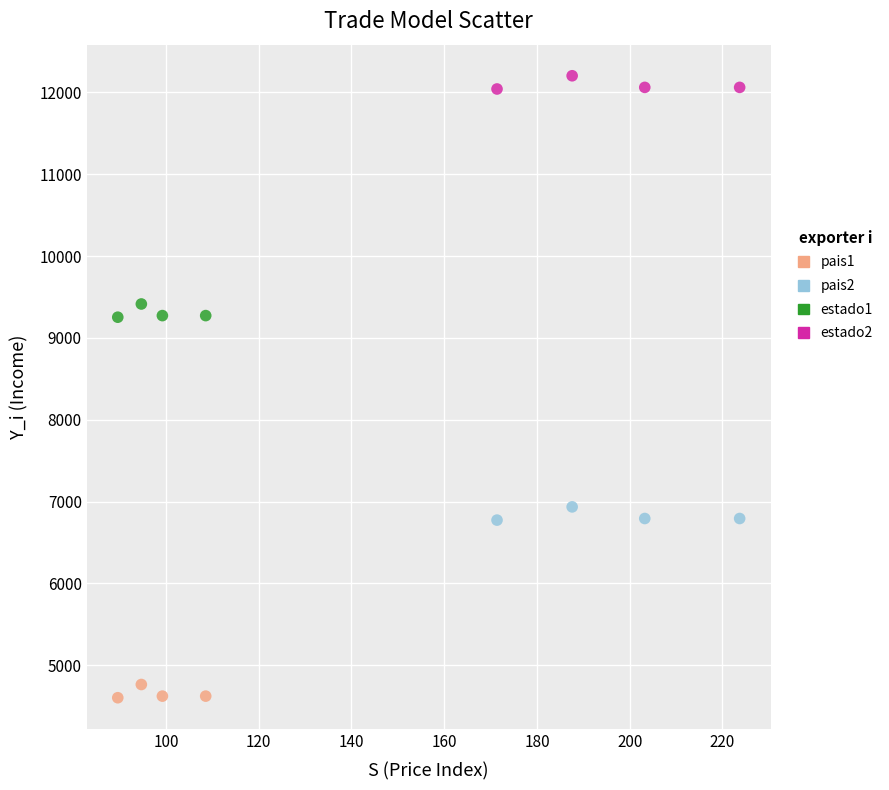

Which series contains the highest Y value?

estado2